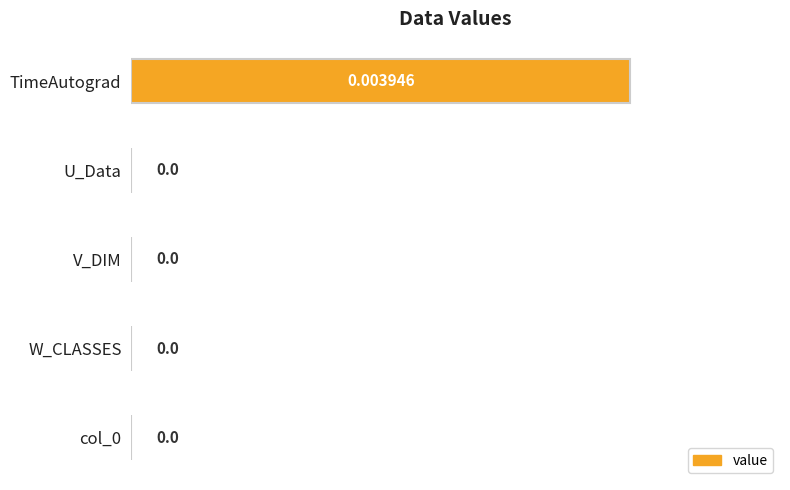

Which has a higher value, TimeAutograd or W_CLASSES?

TimeAutograd